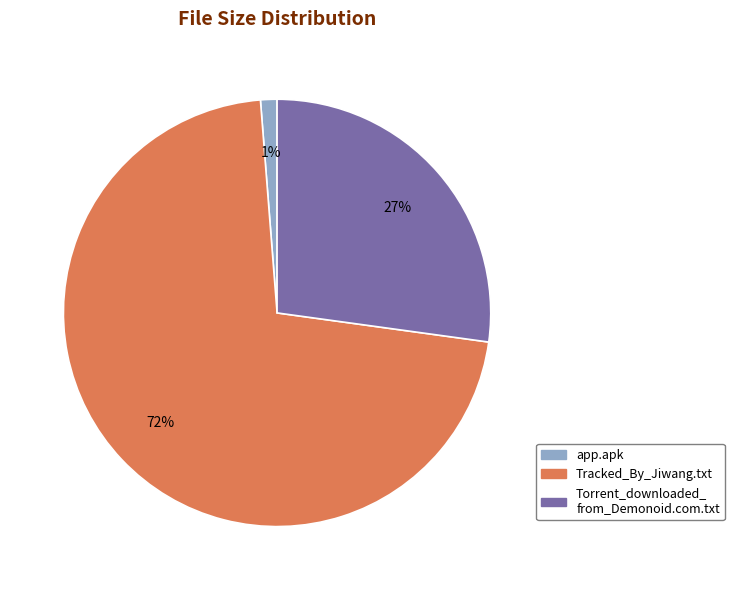

Does any single category account for the majority?

Yes